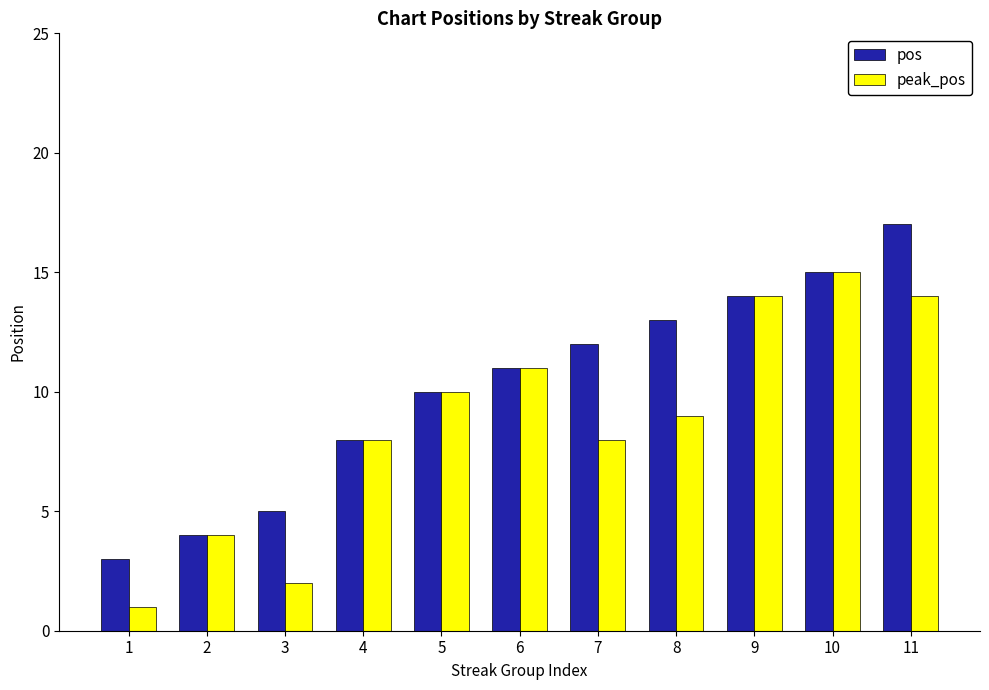

What is the sum of the peak_pos values at 1 and 4?

9